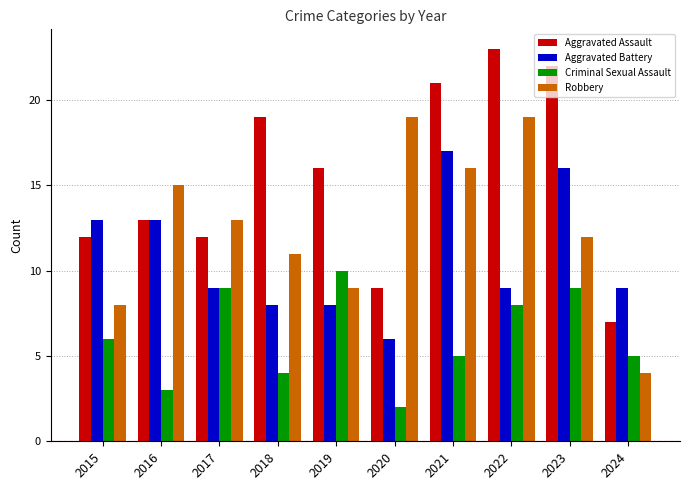

What is the difference between the maximum and second lowest values in the Robbery series?

11